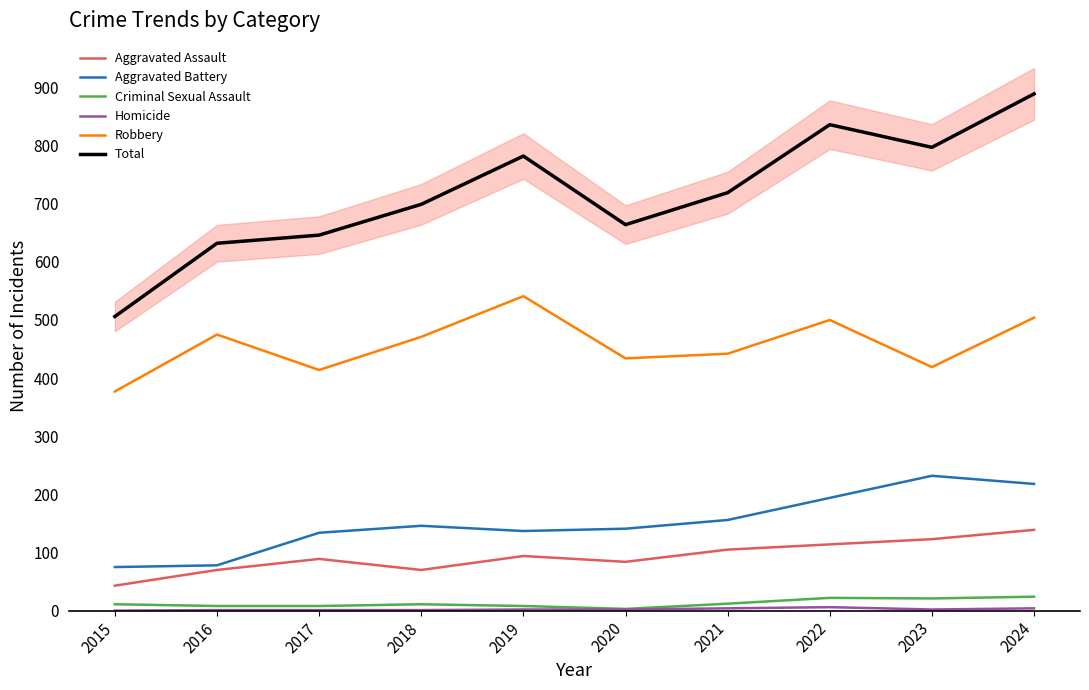

In Total, how many points are lower than both neighbors (excluding endpoints)?

2